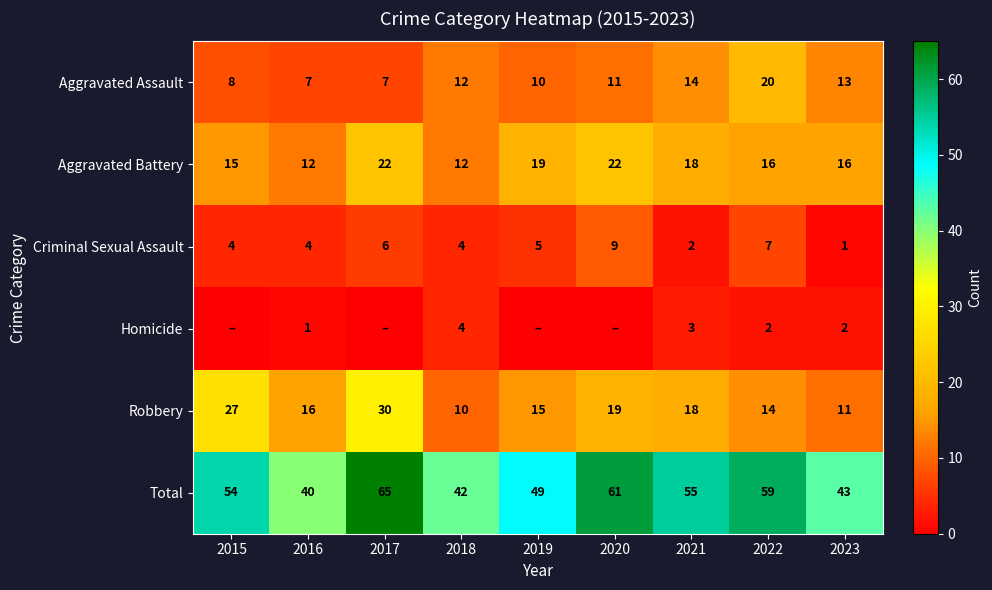

What is the average value of the Total series?

52